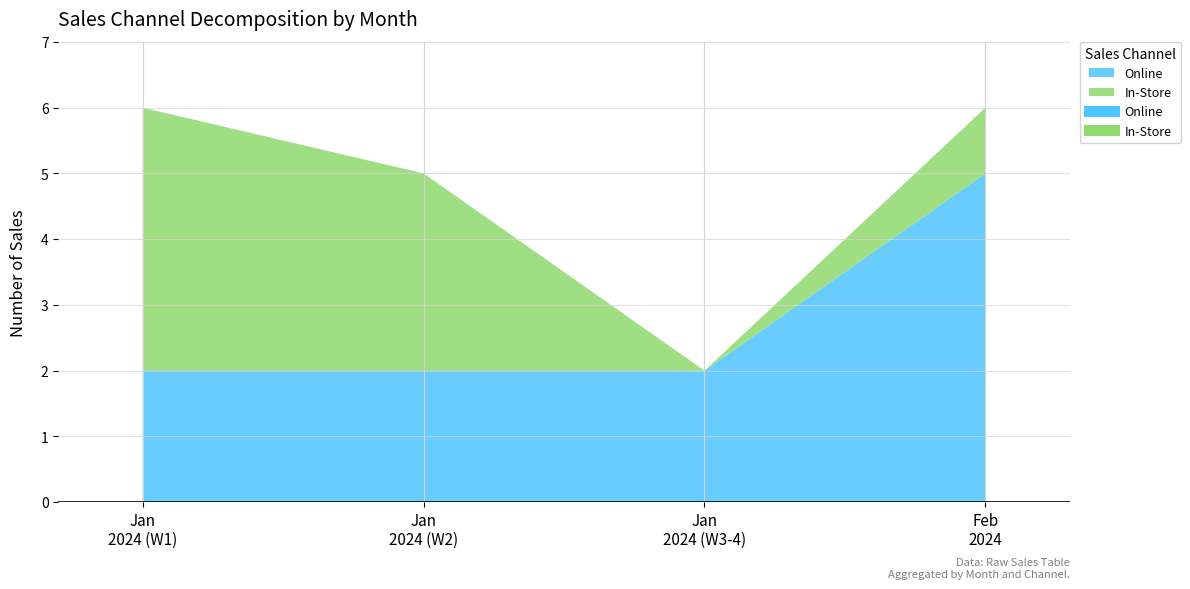

What is the highest value of the Online series?

5